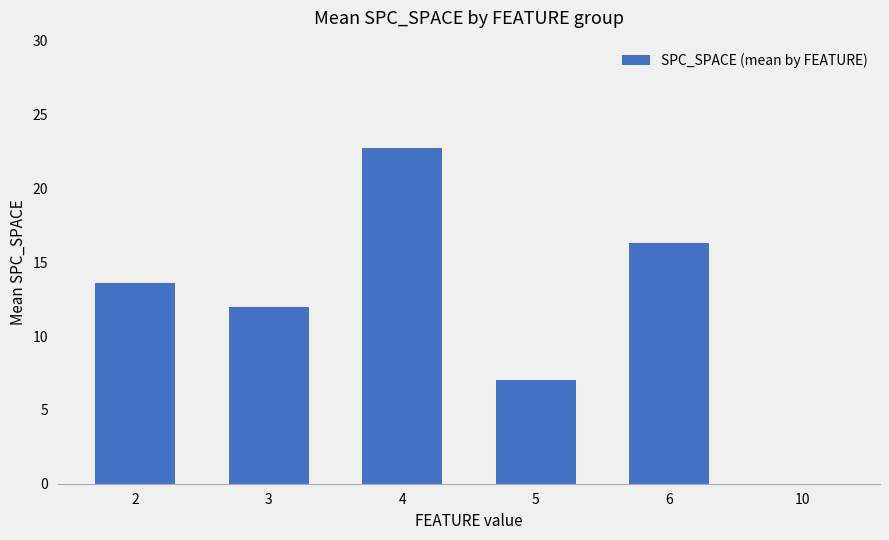

Which label corresponds to the largest value in the chart?

4